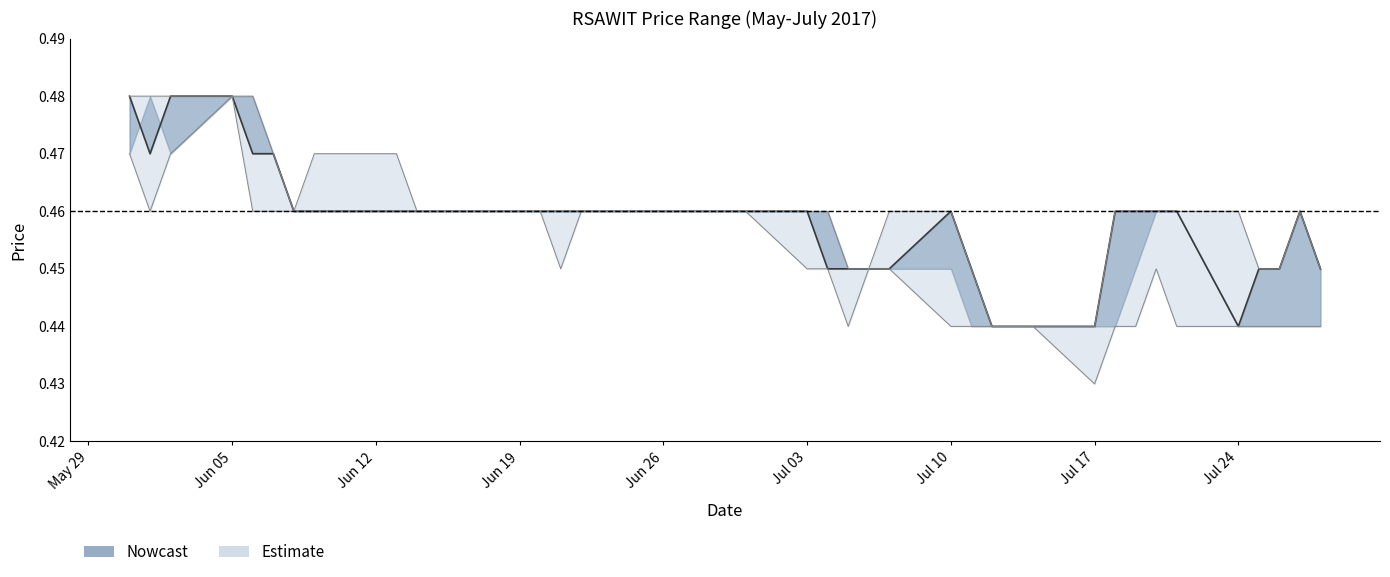

The Estimate series shows 0.2 at Jul 17. True or false?

False